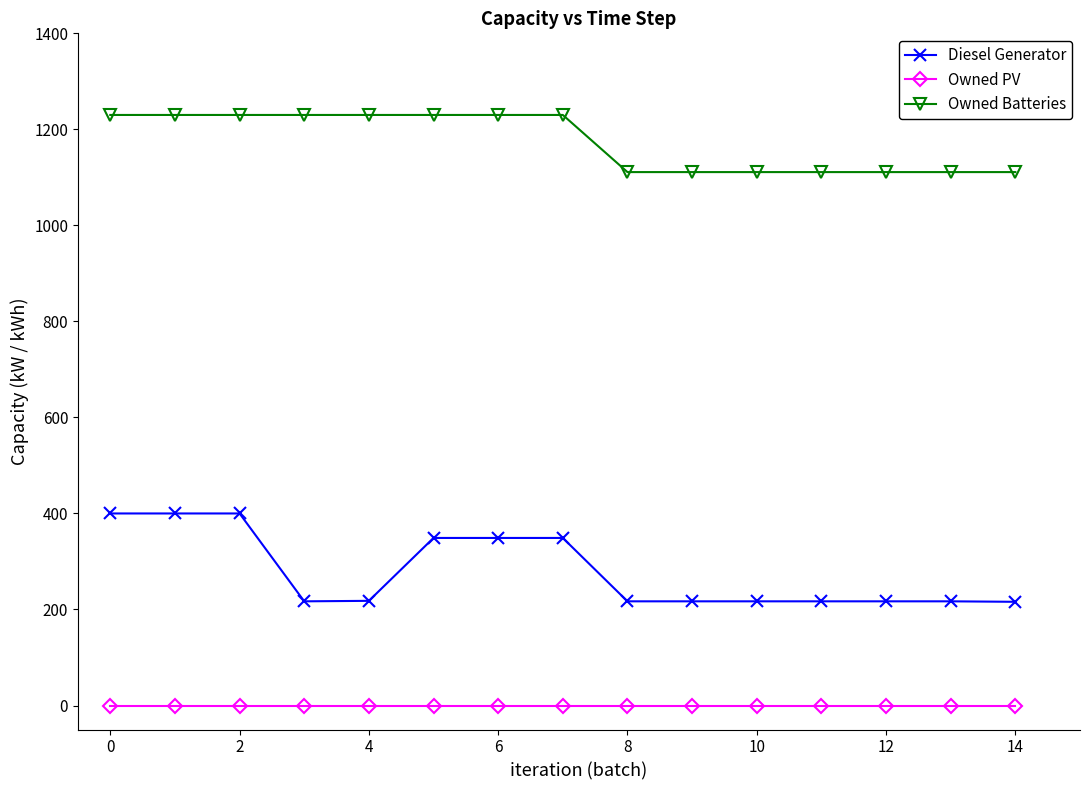

What is the difference between the second highest and minimum values in the Owned Batteries series?

119.0